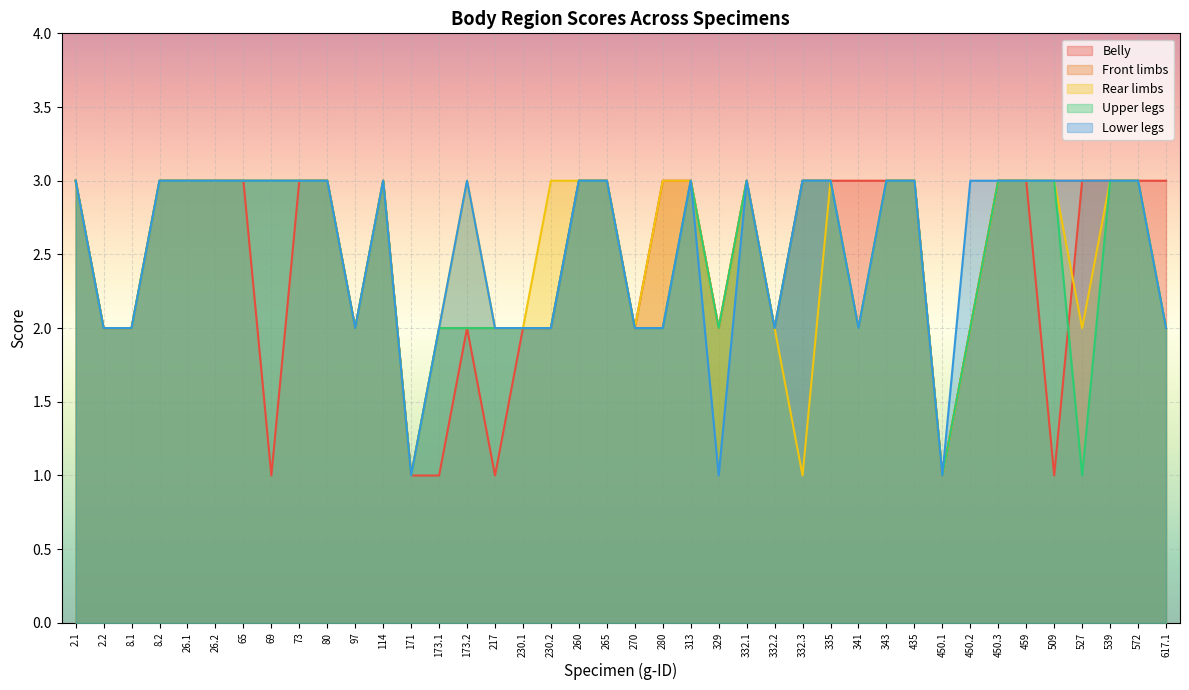

Reading left to right, what are all the values shown in this chart?

Belly: 2.1=3	2.2=2	8.1=2	8.2=3	26.1=3	26.2=3	65=3	69=1	73=3	80=3	97=2	114=3	171=1	173.1=1	173.2=2	217=1	230.1=2	230.2=2	260=3	265=3	270=2	280=3	313=3	329=2	332.1=3	332.2=2	332.3=3	335=3	341=3	343=3	435=3	450.1=1	450.2=2	450.3=3	459=3	509=1	527=3	539=3	572=3	617.1=3
Front limbs: 2.1=3	2.2=2	8.1=2	8.2=3	26.1=3	26.2=3	65=3	69=3	73=3	80=3	97=2	114=3	171=1	173.1=2	173.2=2	217=2	230.1=2	230.2=2	260=3	265=3	270=2	280=2	313=3	329=2	332.1=3	332.2=2	332.3=3	335=3	341=2	343=3	435=3	450.1=1	450.2=2	450.3=3	459=3	509=3	527=3	539=3	572=3	617.1=2
Rear limbs: 2.1=3	2.2=2	8.1=2	8.2=3	26.1=3	26.2=3	65=3	69=3	73=3	80=3	97=2	114=3	171=1	173.1=2	173.2=3	217=2	230.1=2	230.2=3	260=3	265=3	270=2	280=3	313=3	329=2	332.1=3	332.2=2	332.3=1	335=3	341=2	343=3	435=3	450.1=1	450.2=2	450.3=3	459=3	509=3	527=2	539=3	572=3	617.1=2
Upper legs: 2.1=3	2.2=2	8.1=2	8.2=3	26.1=3	26.2=3	65=3	69=3	73=3	80=3	97=2	114=3	171=1	173.1=2	173.2=2	217=2	230.1=2	230.2=2	260=3	265=3	270=2	280=2	313=3	329=2	332.1=3	332.2=2	332.3=3	335=3	341=2	343=3	435=3	450.1=1	450.2=2	450.3=3	459=3	509=3	527=1	539=3	572=3	617.1=2
Lower legs: 2.1=3	2.2=2	8.1=2	8.2=3	26.1=3	26.2=3	65=3	69=3	73=3	80=3	97=2	114=3	171=1	173.1=2	173.2=3	217=2	230.1=2	230.2=2	260=3	265=3	270=2	280=2	313=3	329=1	332.1=3	332.2=2	332.3=3	335=3	341=2	343=3	435=3	450.1=1	450.2=3	450.3=3	459=3	509=3	527=3	539=3	572=3	617.1=2